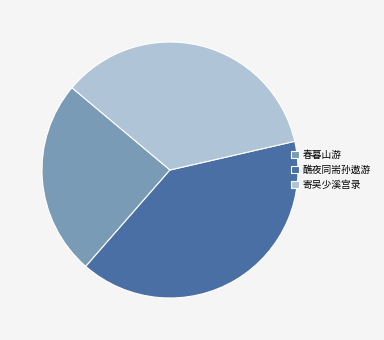

How many slices are in this pie chart?

3